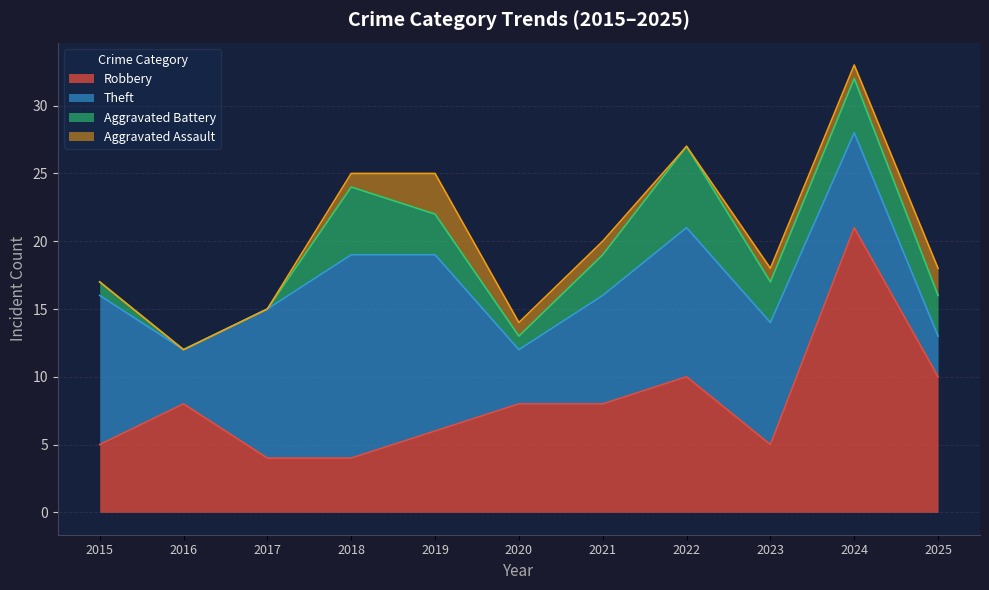

The Theft series shows 5 at 2017. True or false?

False